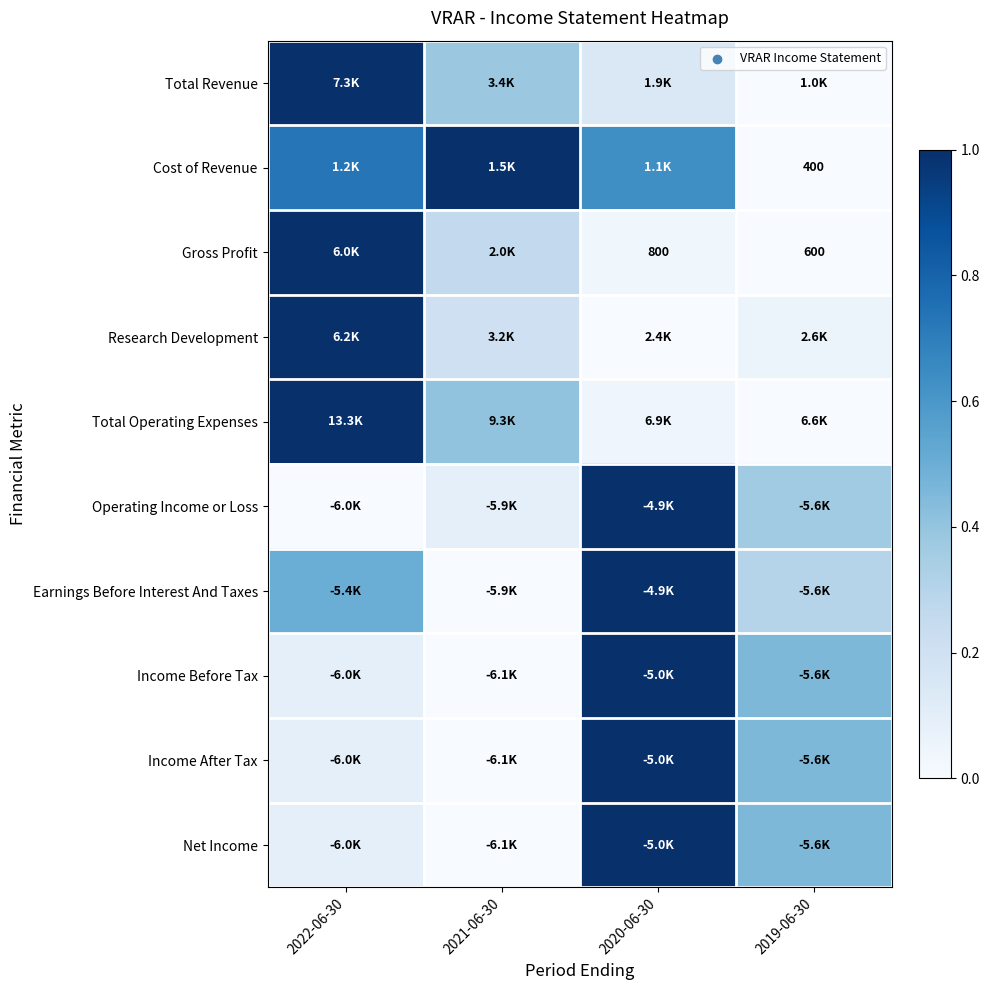

At how many categories does at least one series exceed 0?

4